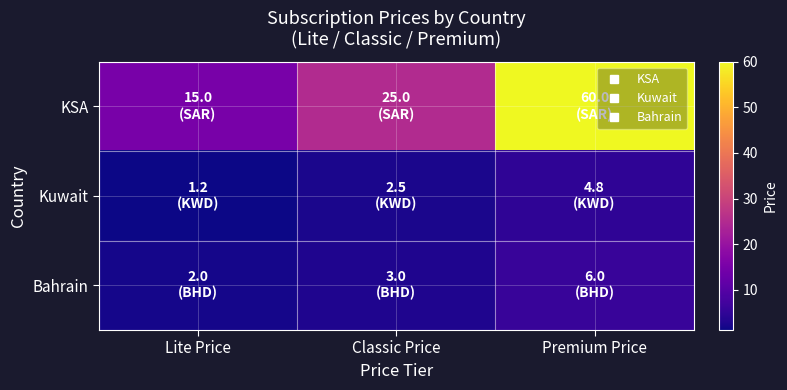

What is the difference between the highest and lowest values at Classic Price?

22.5